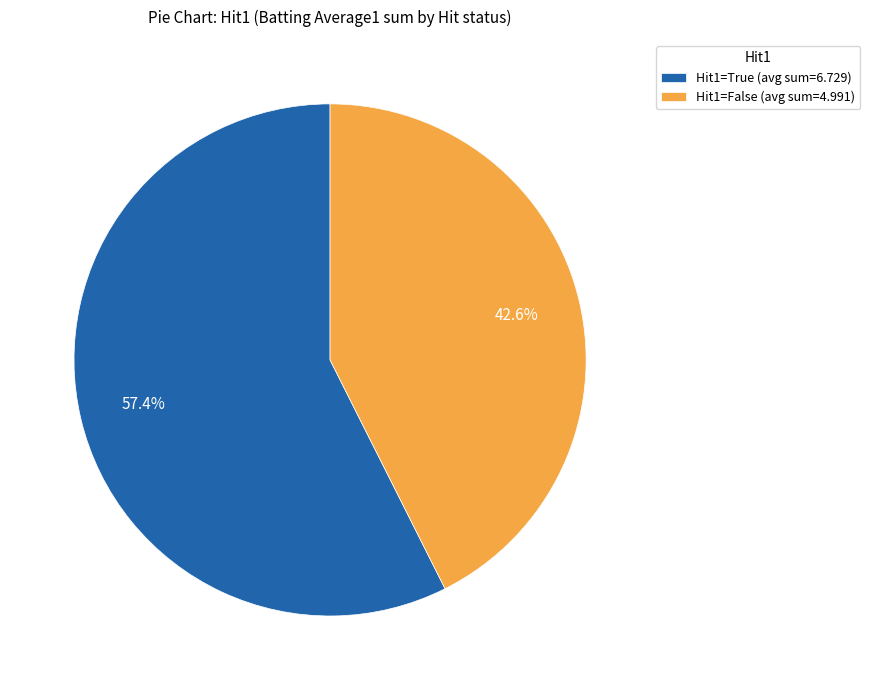

Count the number of slices in the pie.

2